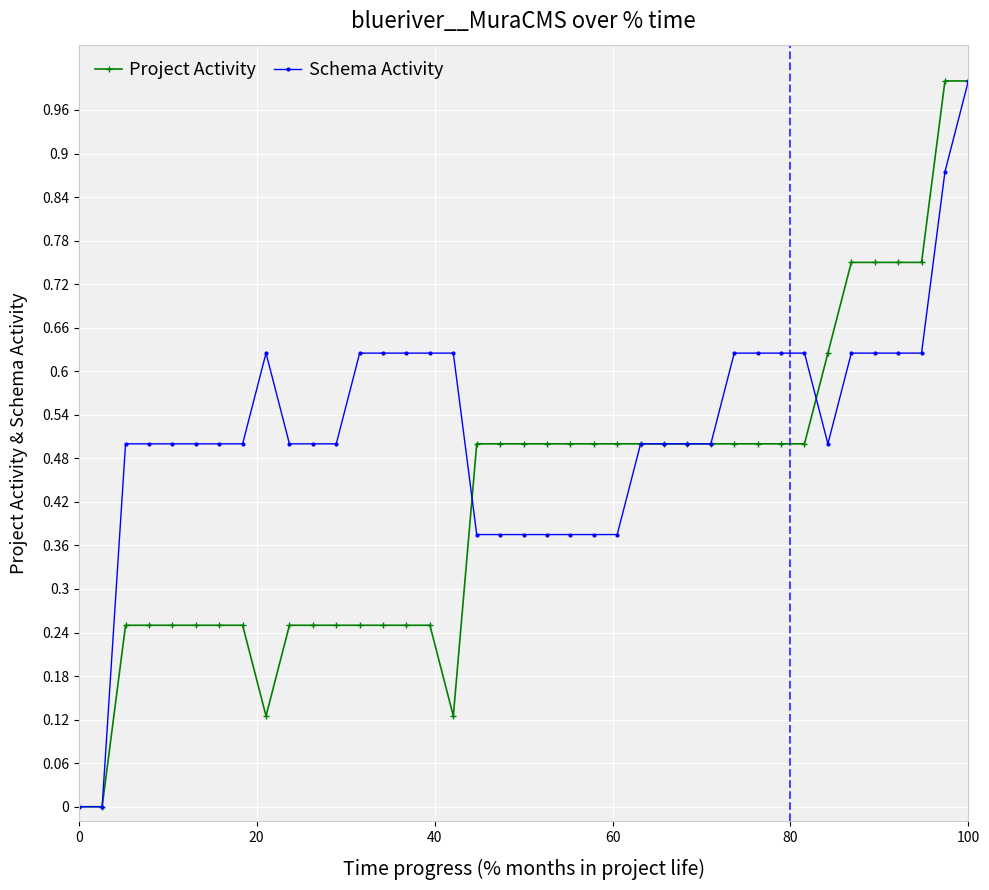

What is the maximum value shown in the chart?

1.0